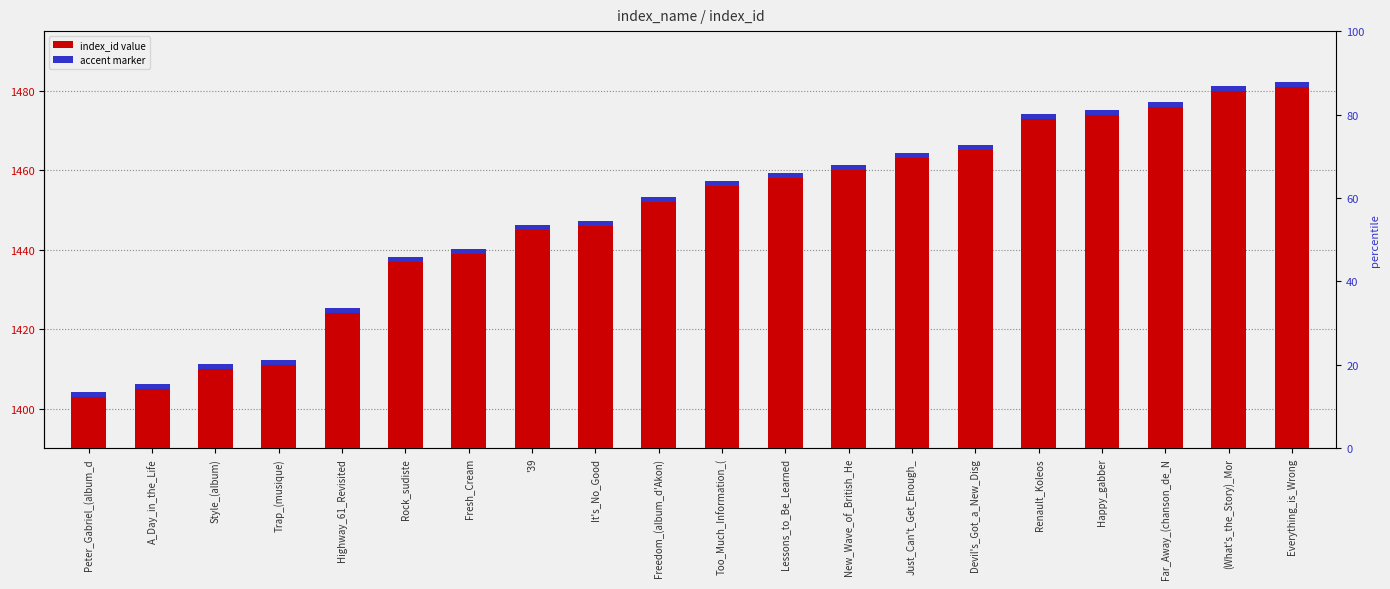

How many bars are there in total?

40